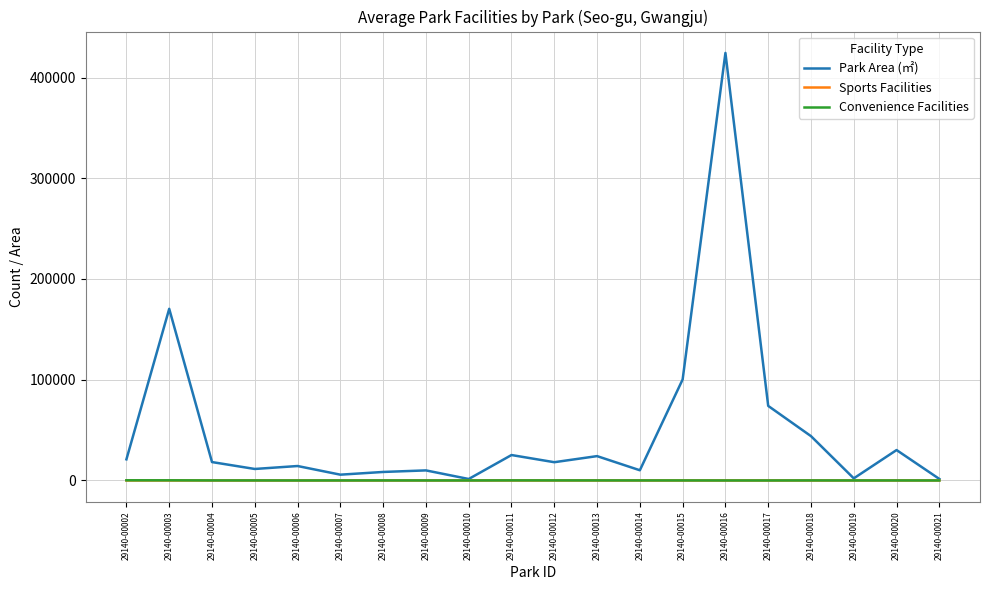

Read the Park Area (㎡) value at 29140-00021.

1500.0